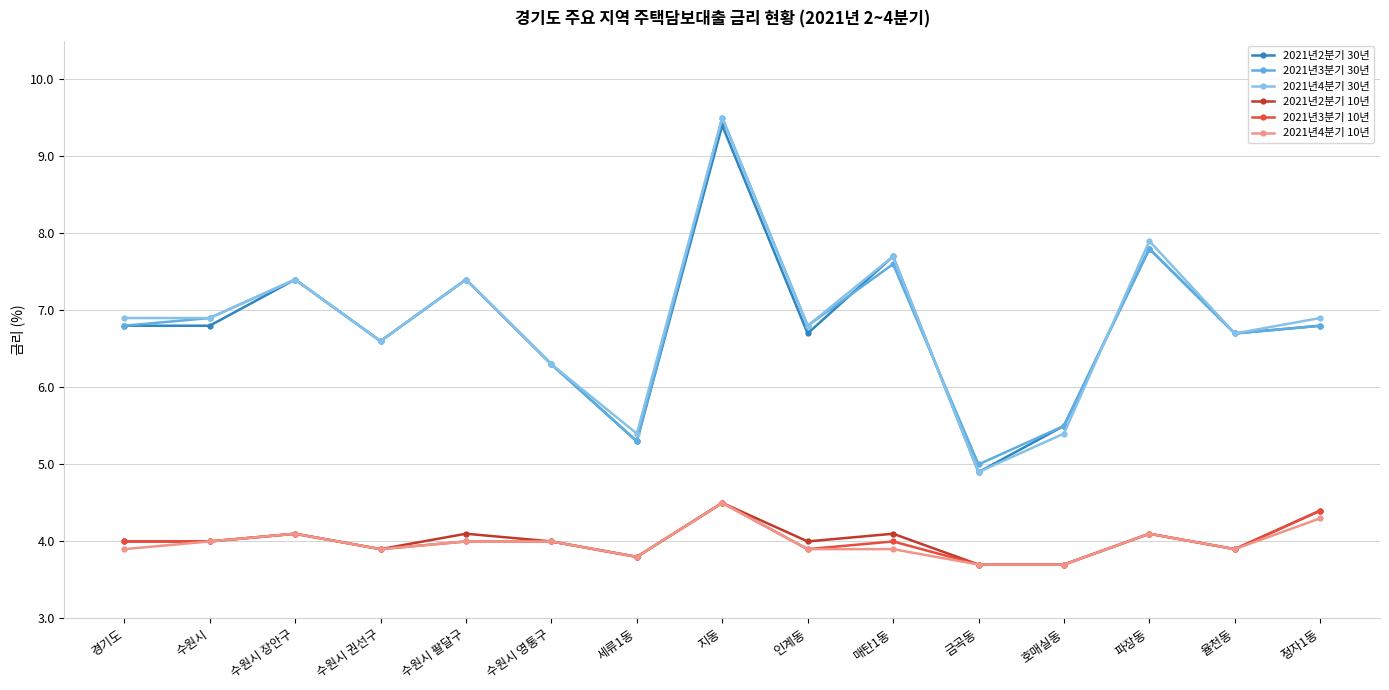

What is the spread (max minus min) of values at 수원시 팔달구?

3.4